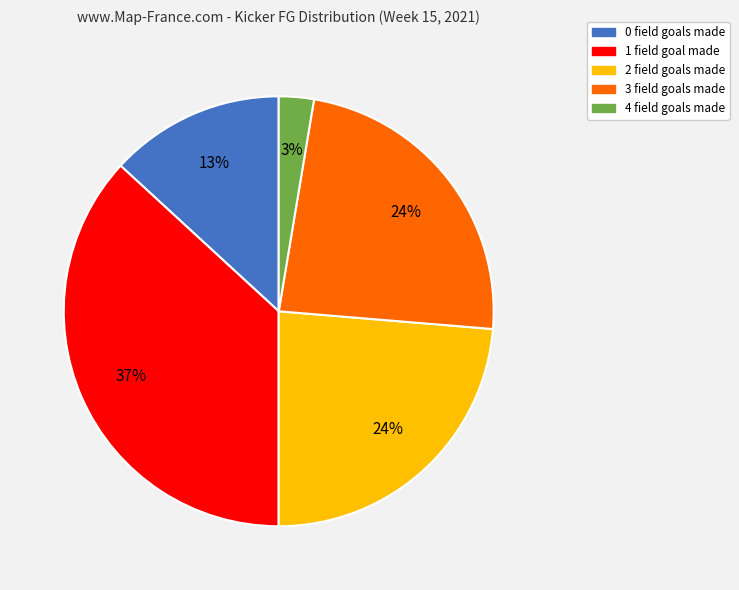

What percentage is the 4 field goals made slice, to the nearest percent?

3%